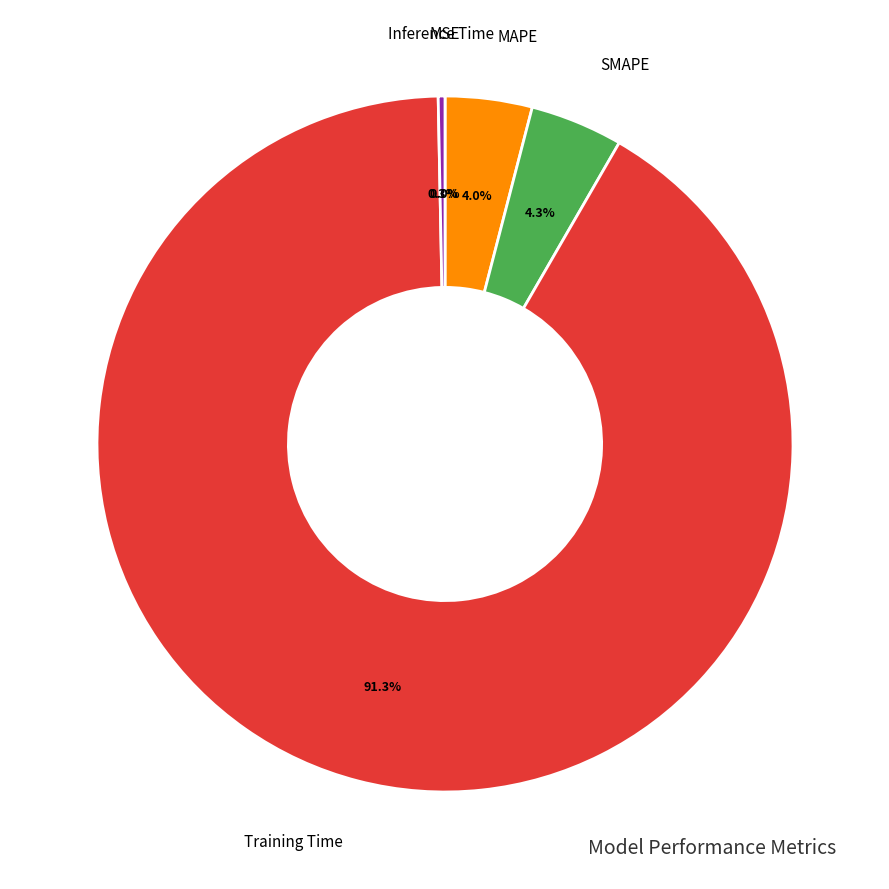

Between Training Time and SMAPE, which is larger?

Training Time